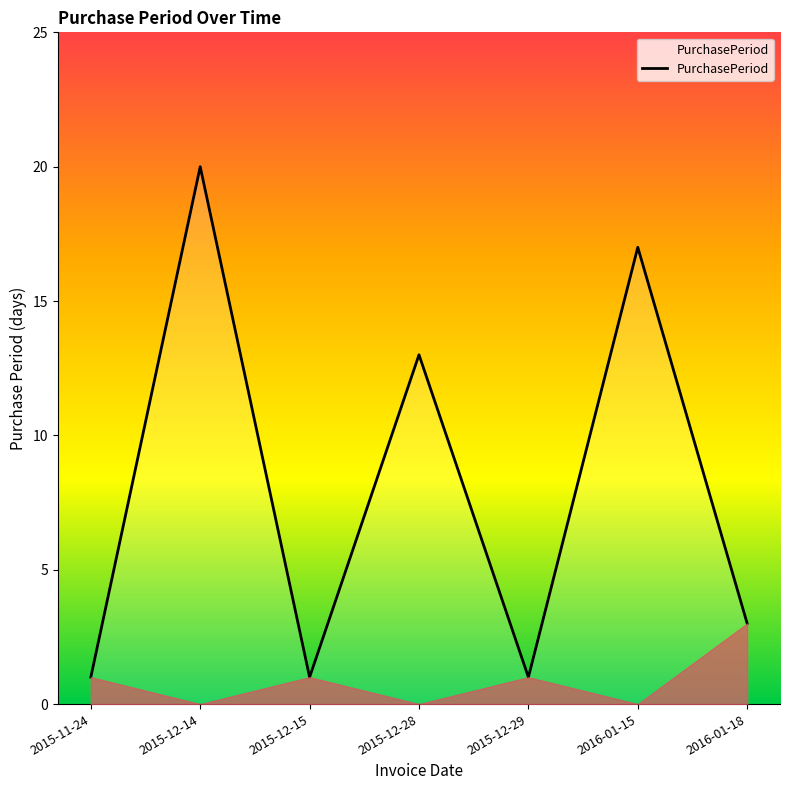

Reading left to right, transcribe all the data shown in this chart.

2015-11-24=1	2015-12-14=20	2015-12-15=1	2015-12-28=13	2015-12-29=1	2016-01-15=17	2016-01-18=3